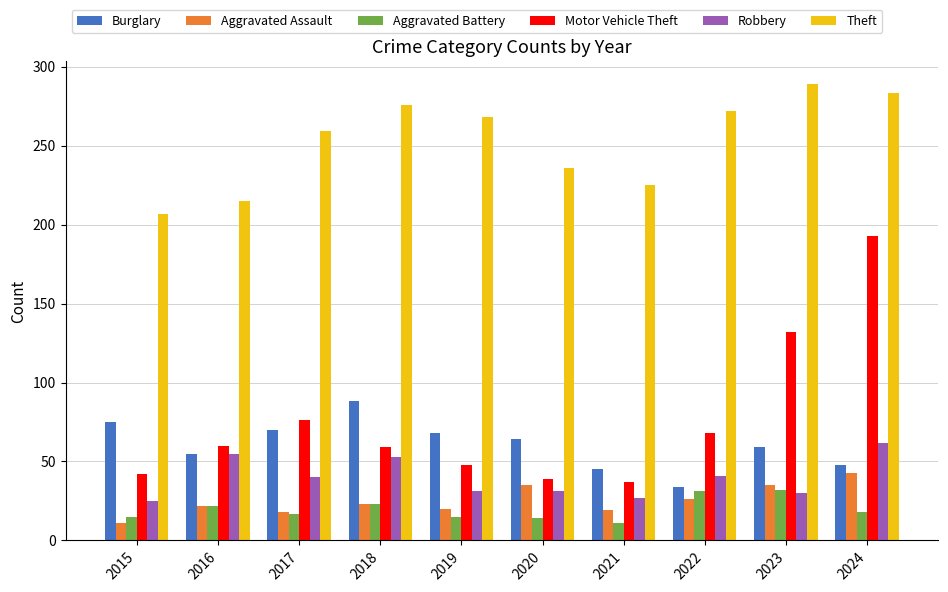

What is the average value of the Aggravated Battery series?

20